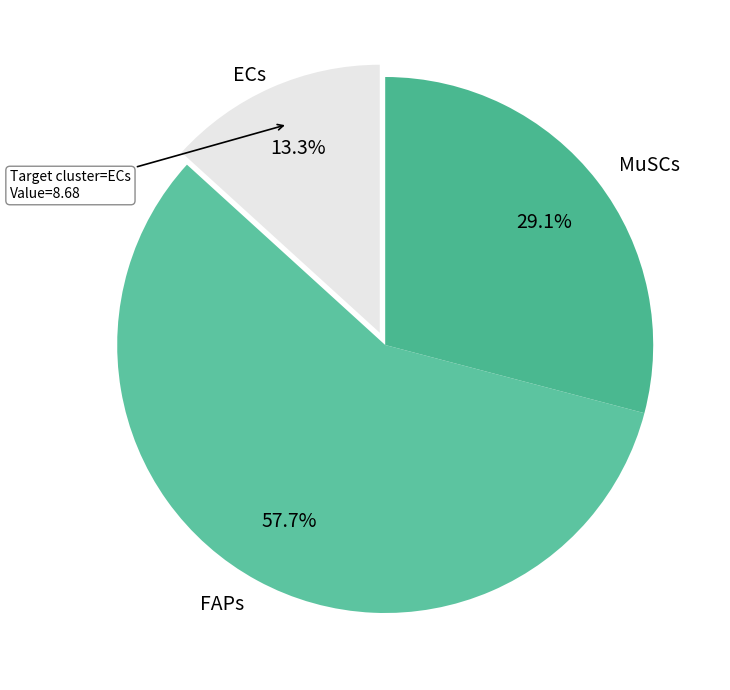

Between ECs and MuSCs, which is larger?

MuSCs